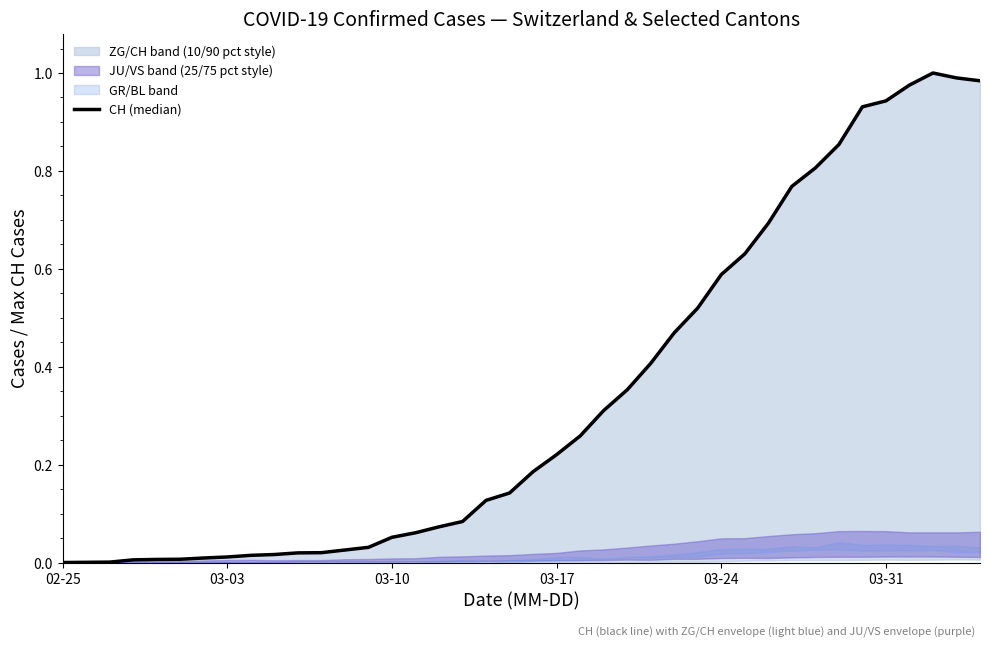

What position from the left is 03-31?

6